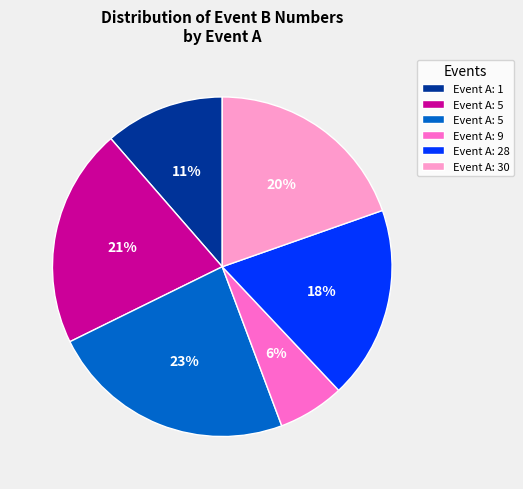

Is there a majority slice in this chart?

No